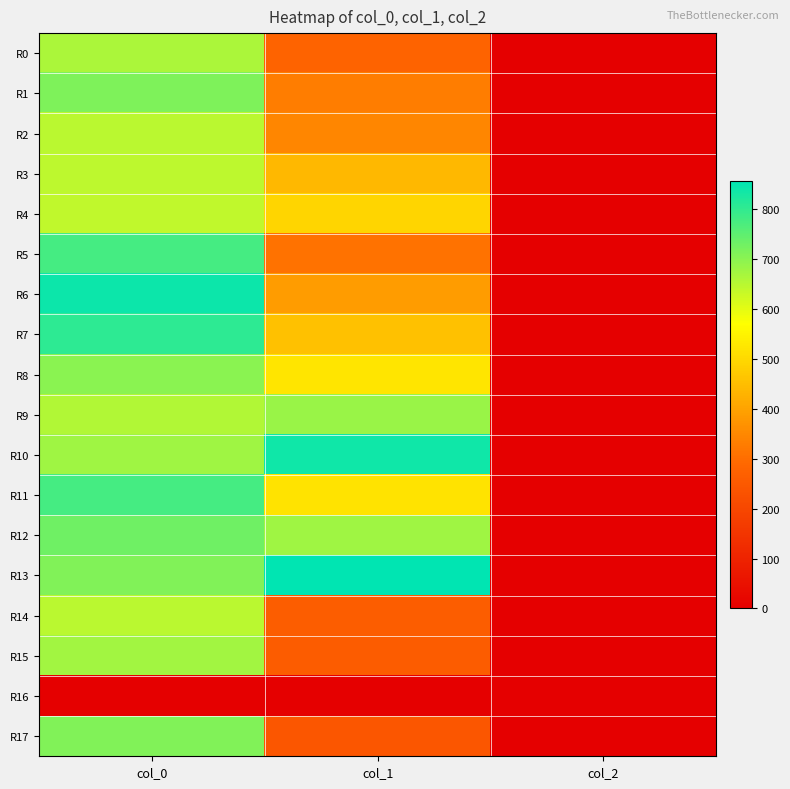

Which series has the largest total across all categories?

R13